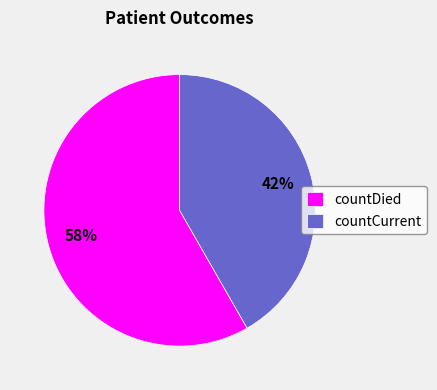

How many slices are in this pie chart?

2